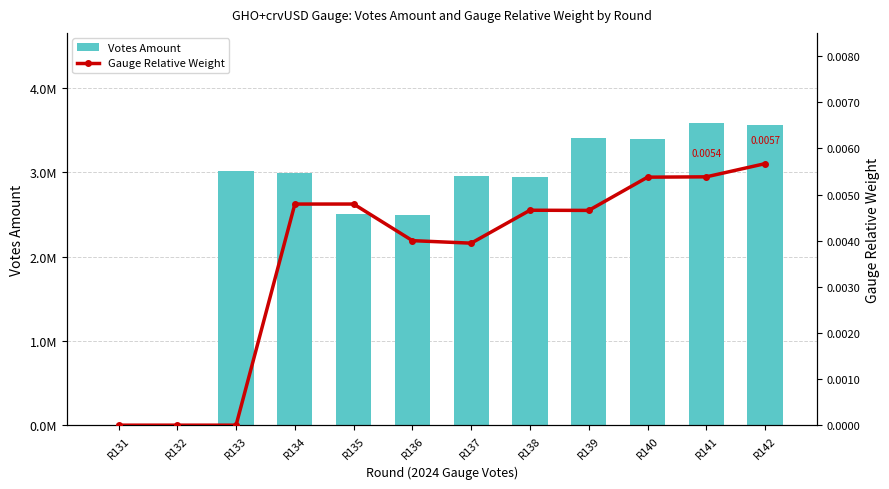

Reading left to right, list all the values displayed in this chart.

Votes Amount: 0.0	0.0	3013336.2	2998779.0	2509084.8	2496963.6	2957051.8	2942766.5	3408453.0	3392066.2	3582579.8	3565272.6
Gauge Relative Weight: 0.0	0.0	0.0	0.0	0.0	0.0	0.0	0.0	0.0	0.0	0.0	0.0